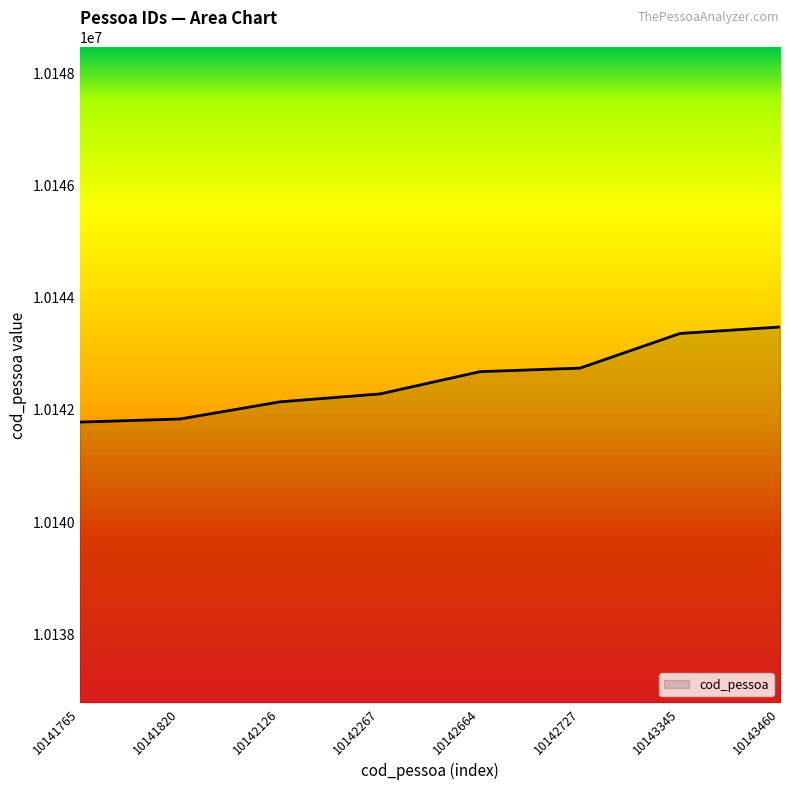

What is the change in value from 10141765 to 10142727?

+962